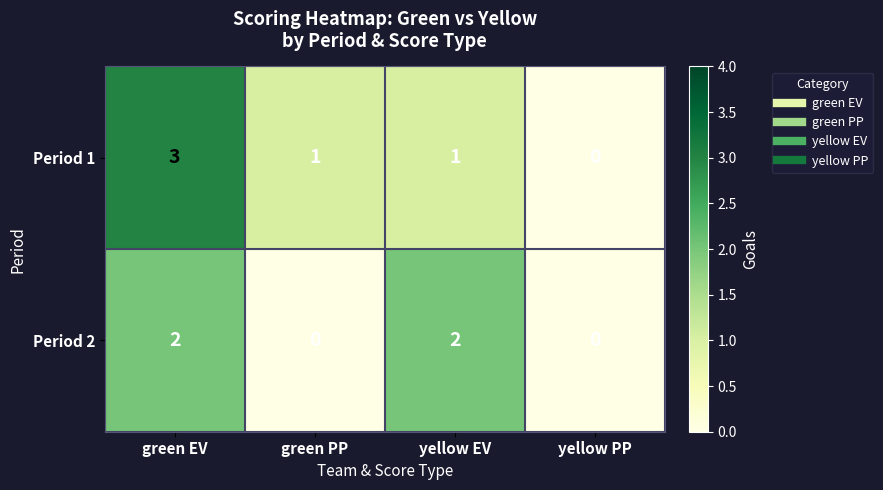

Which category has the highest value across all series?

green EV